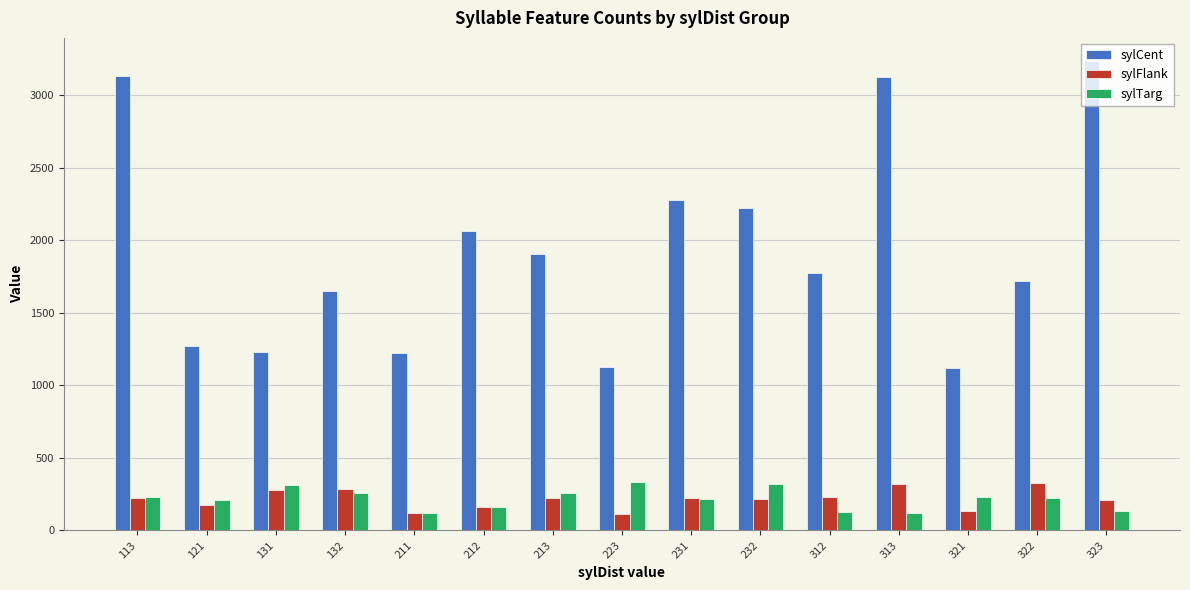

What is the difference between the highest and lowest values at 211?

1100.0